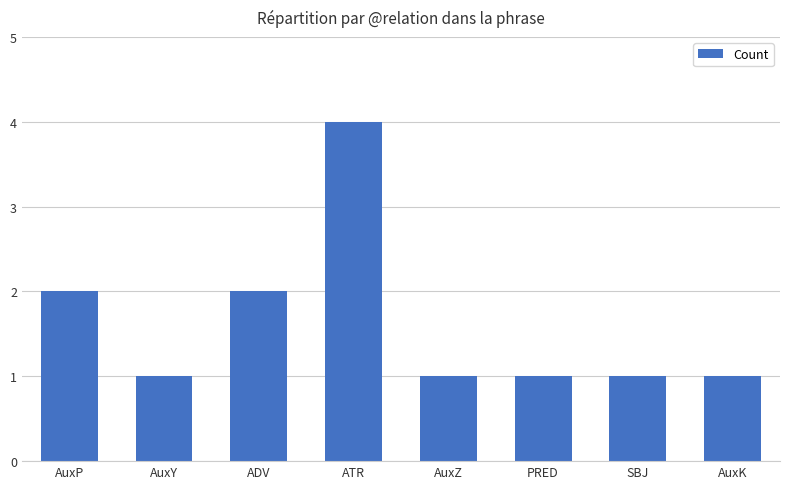

Approximately how many times larger is the value at PRED compared to ADV?

0.5